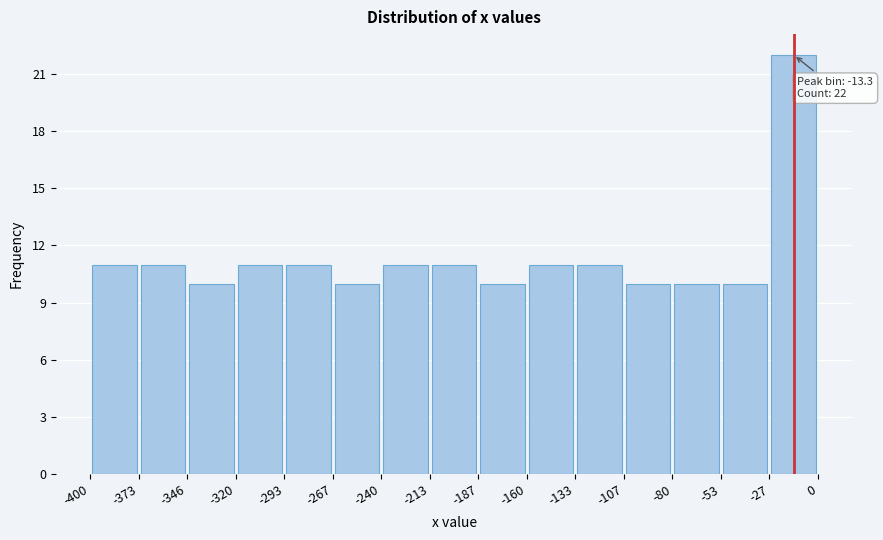

Over which range of the x-axis is the bar tallest?

-27 to 0